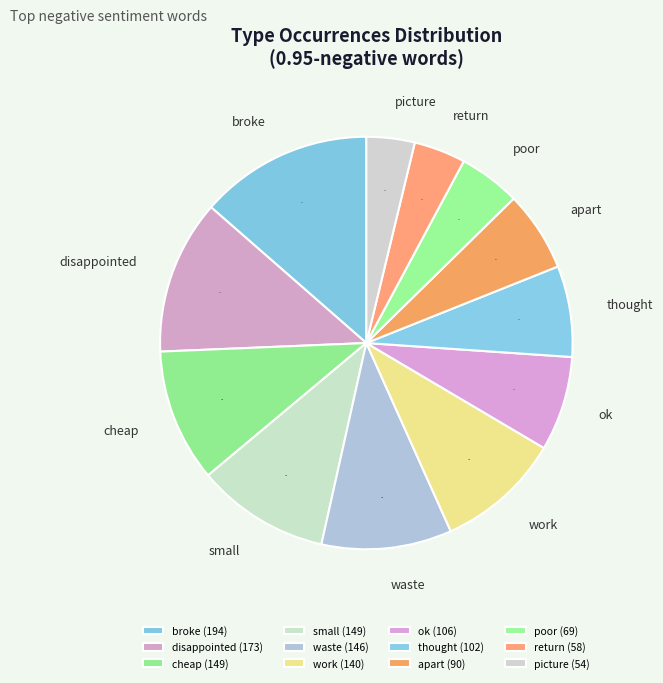

To the nearest percent, what is the difference between the largest and smallest slice percentages?

10%